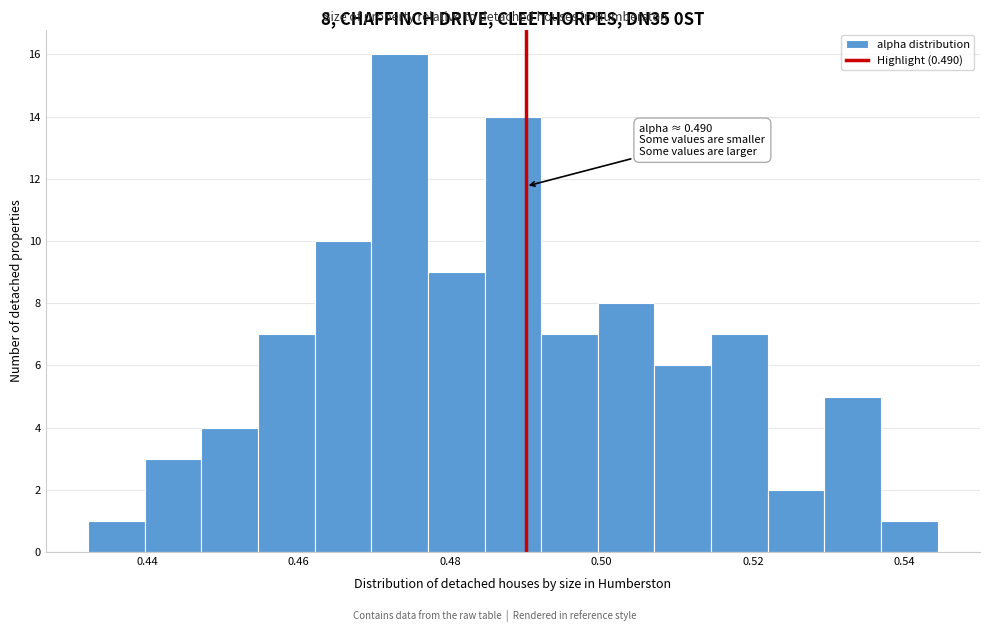

Read against the x-axis, roughly where is the centre of the tallest bar?

0.474